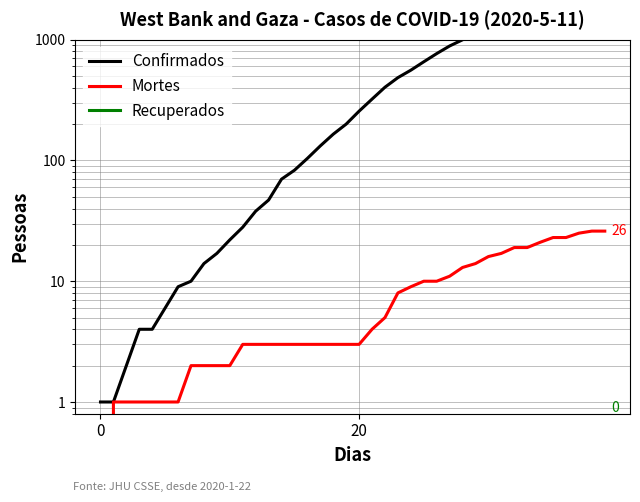

What are all the series names shown in the legend?

Confirmados, Mortes, Recuperados